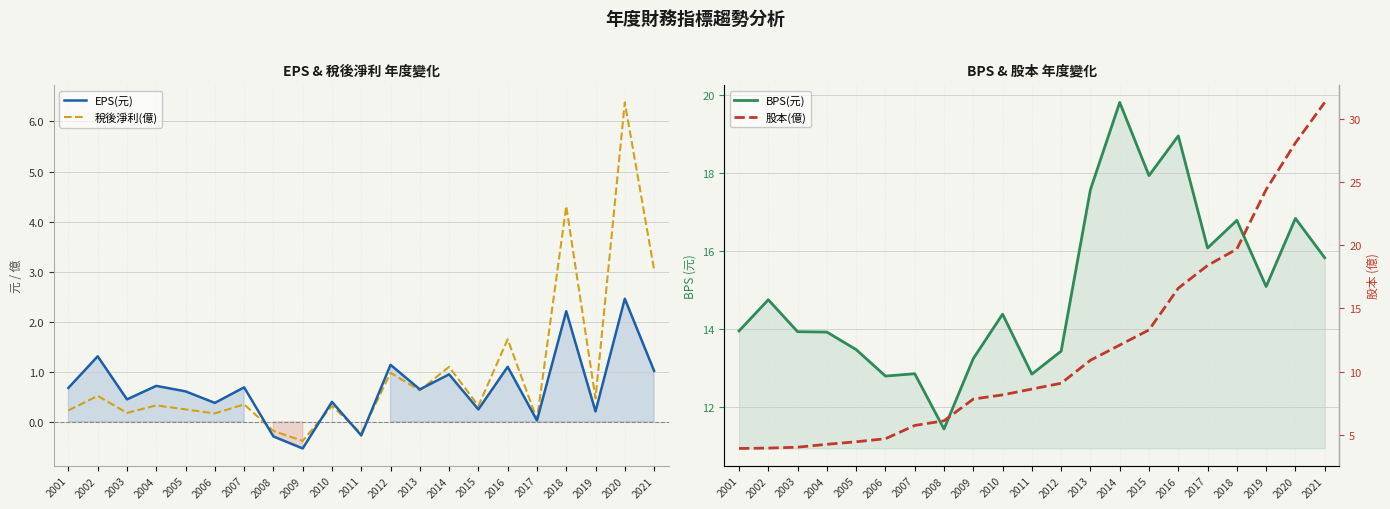

What is the highest value of the BPS(元) series?

19.8